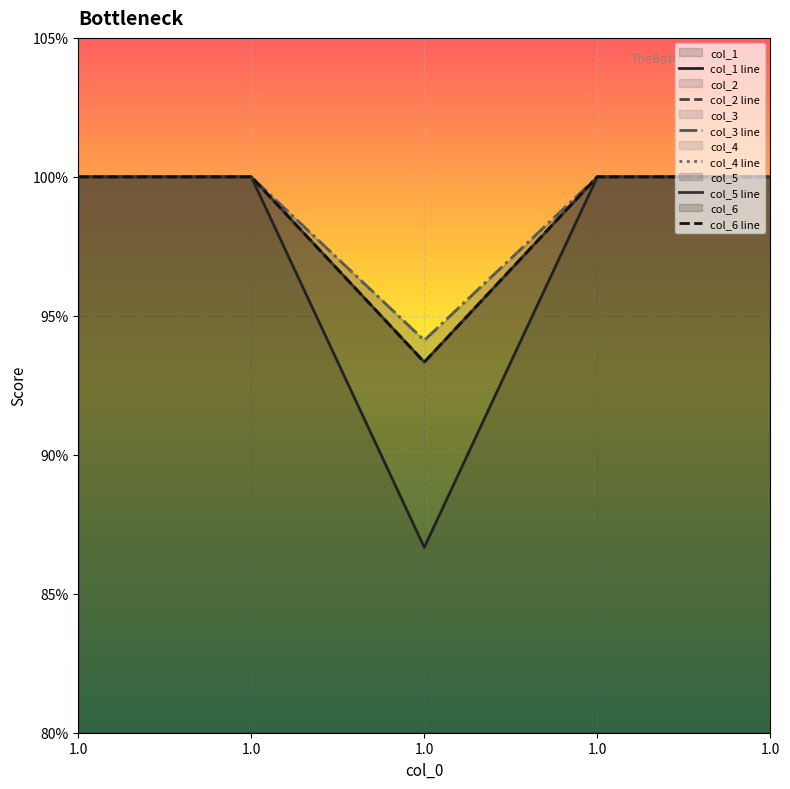

What is the maximum value shown in the chart?

1.0